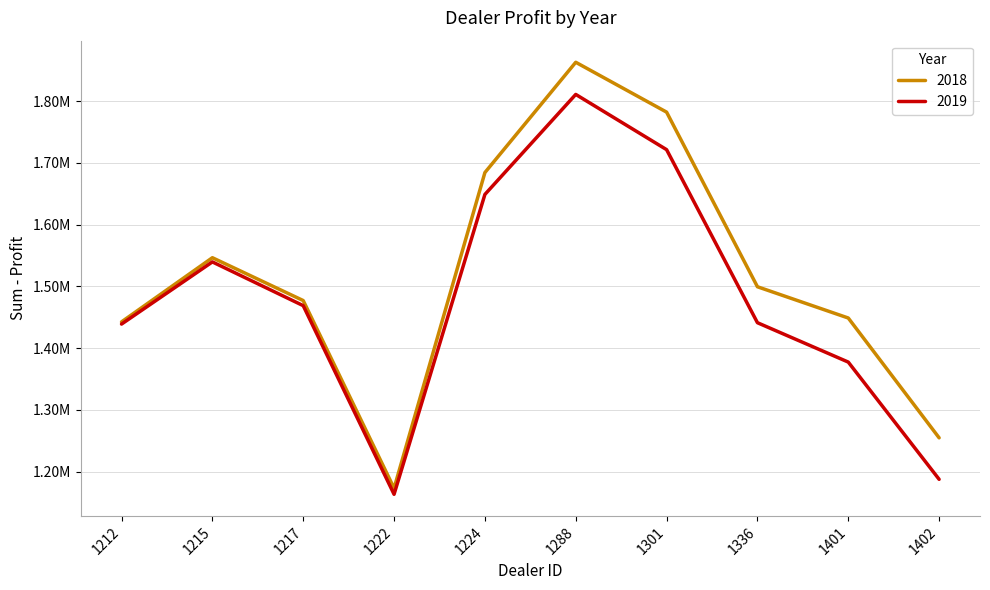

What is the greatest value displayed?

1862804.0